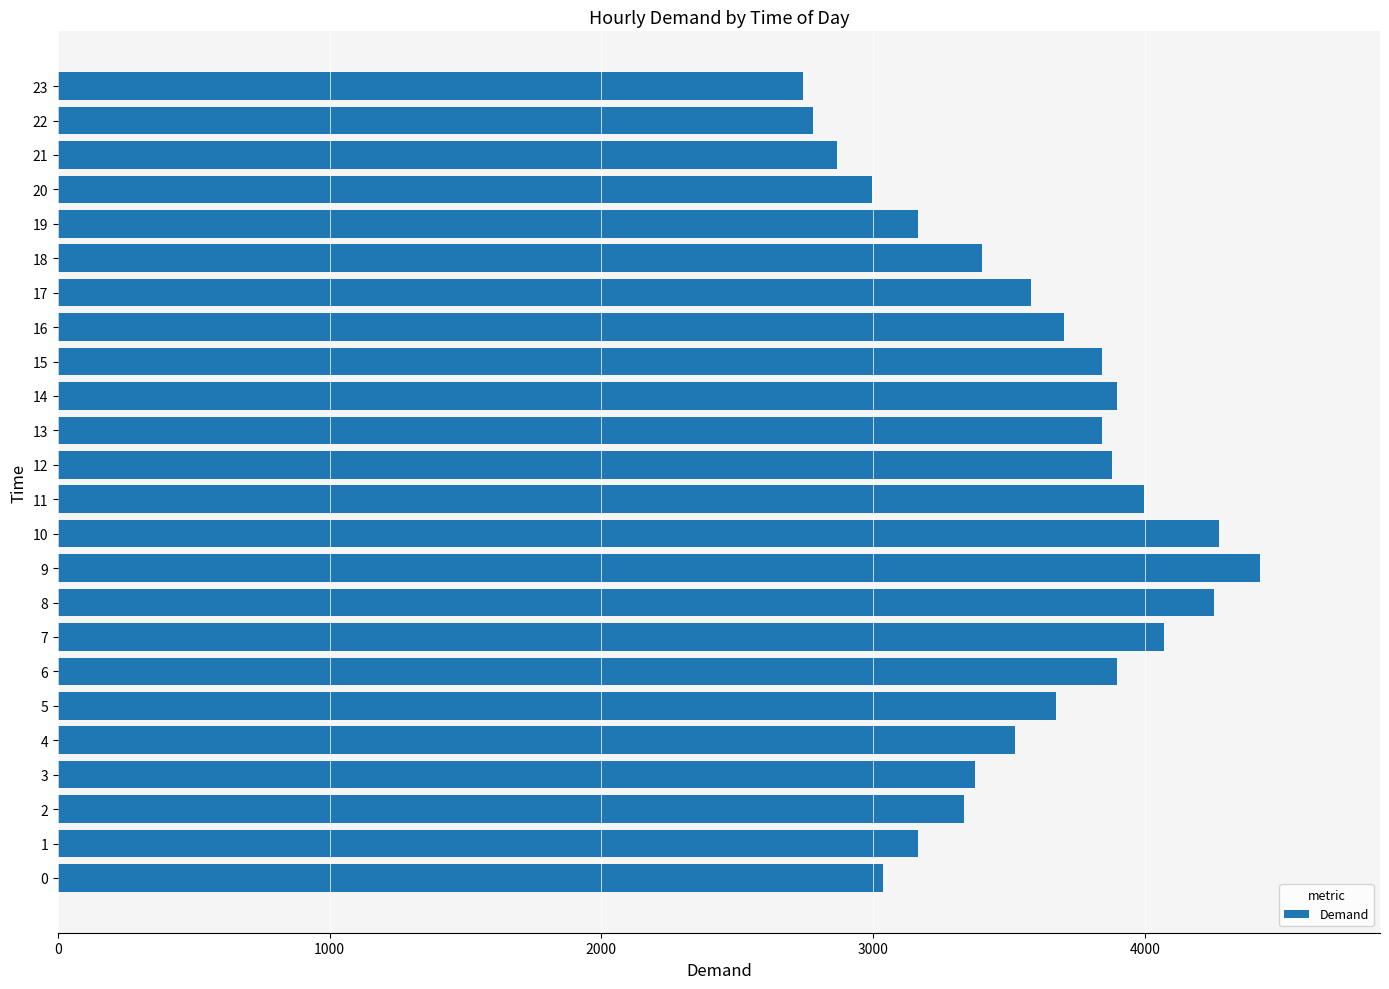

What is the minimum value shown in the chart?

2742